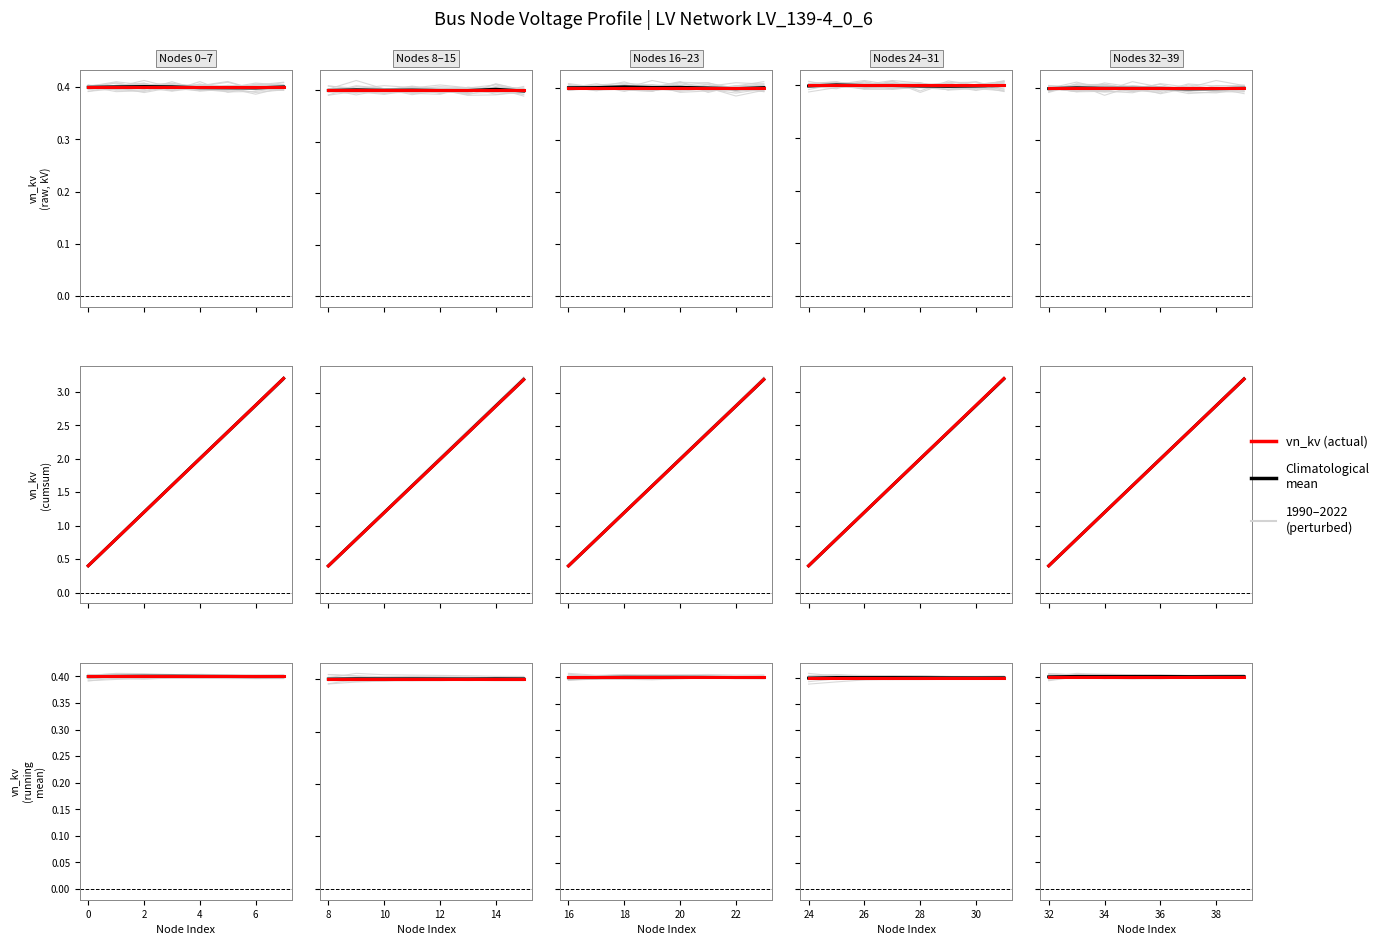

The vn_kv (actual) series shows 0.7 at 2. True or false?

False